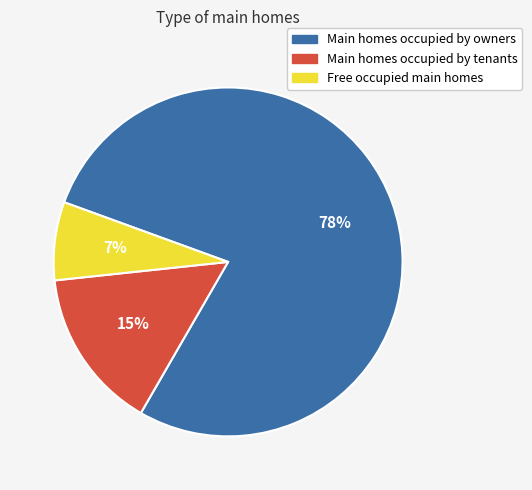

To the nearest percent, what is the difference between the largest and smallest slice percentages?

71%